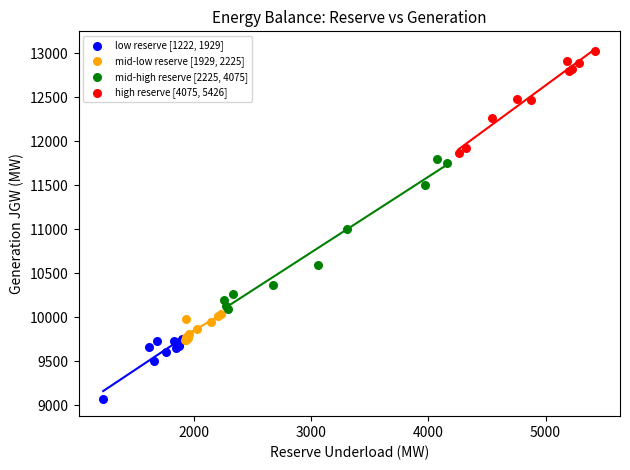

Which series has the widest spread of Y values?

mid-high reserve [2225, 4075]